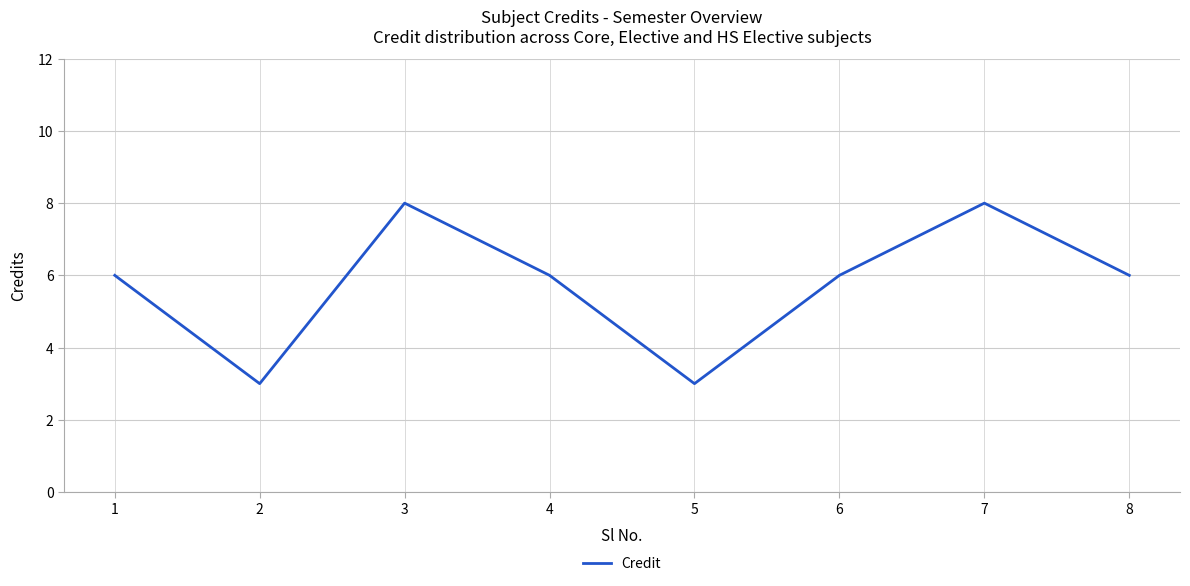

At which category does the data reach its first local valley?

2